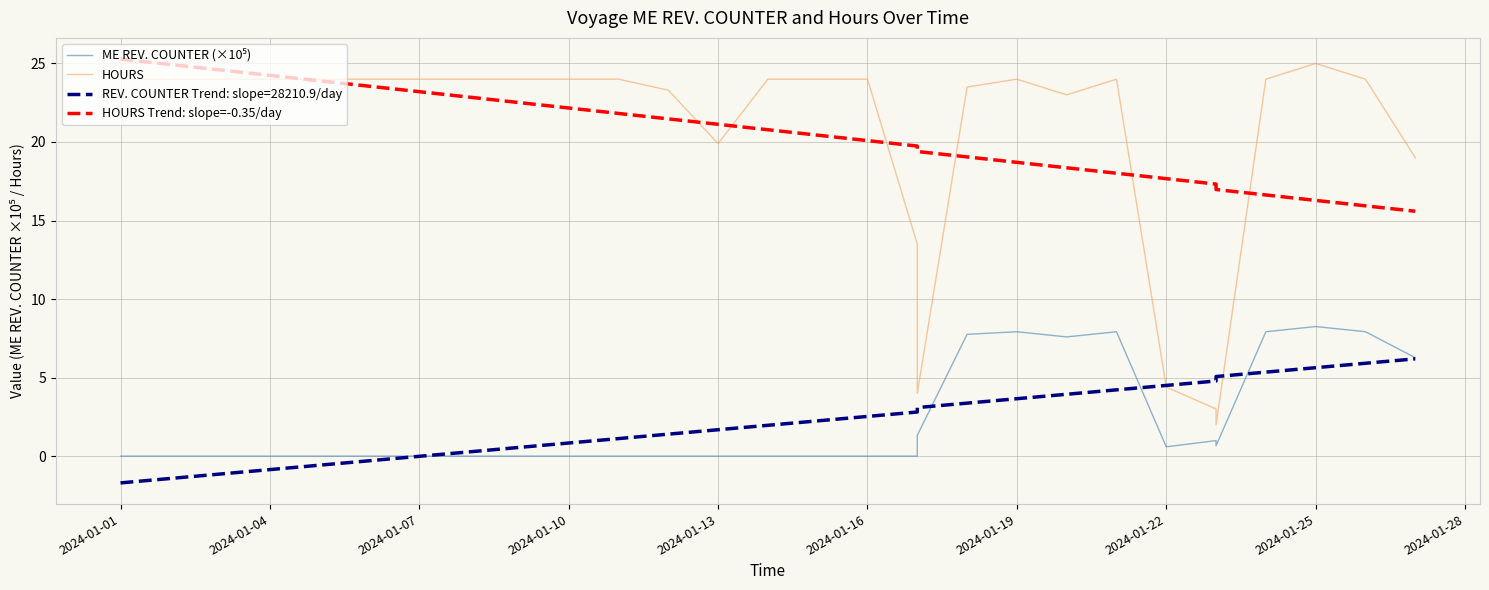

Is the value of HOURS at 2024-01-10 greater than the value of ME REV. COUNTER (×10⁵) at 24?

Yes